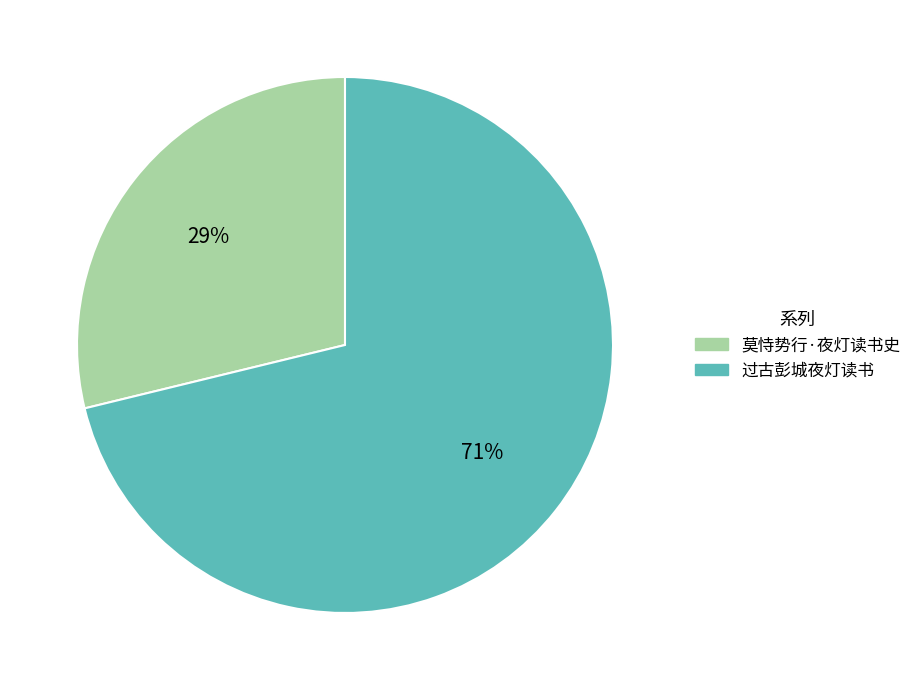

Is there a majority slice in this chart?

Yes